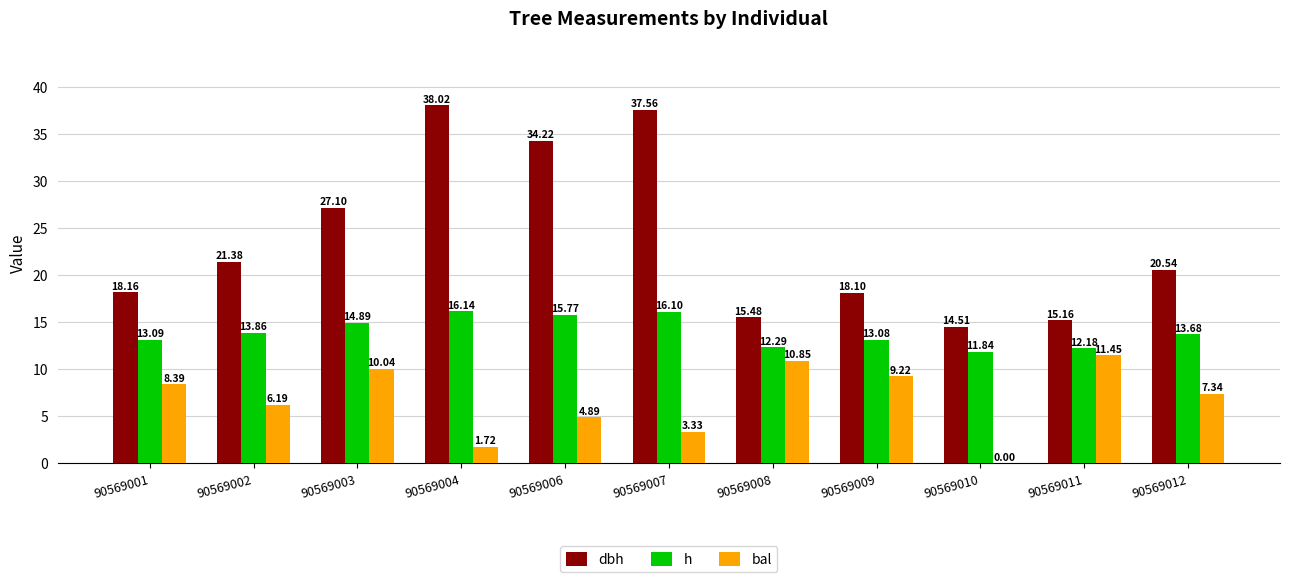

Is the value of bal at 90569001 greater than the value of dbh at 90569007?

No